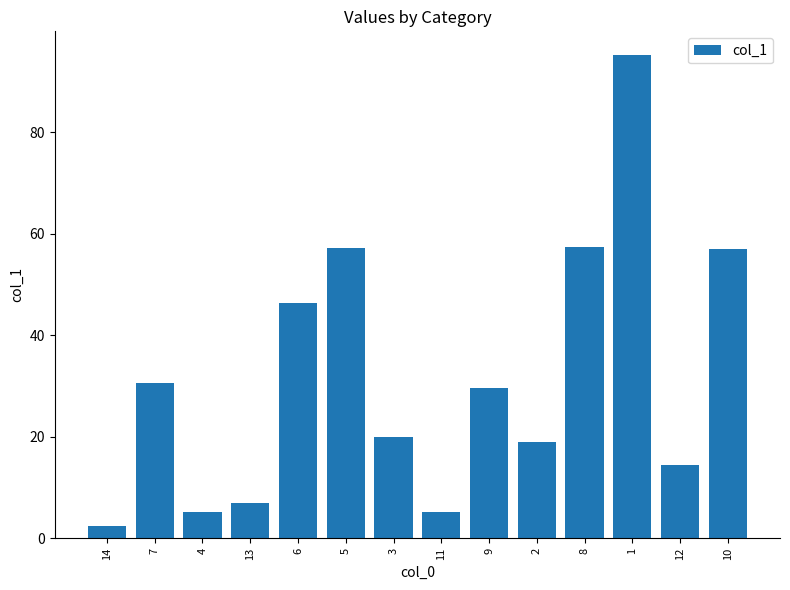

What is the label of the 3rd bar from the left?

4